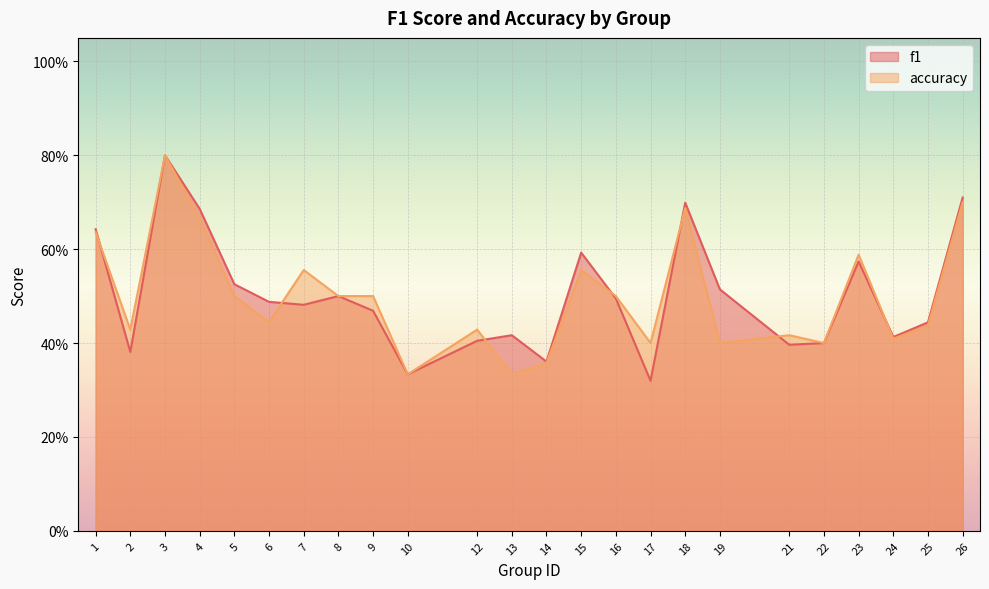

What are all the series names shown in the legend?

f1, accuracy